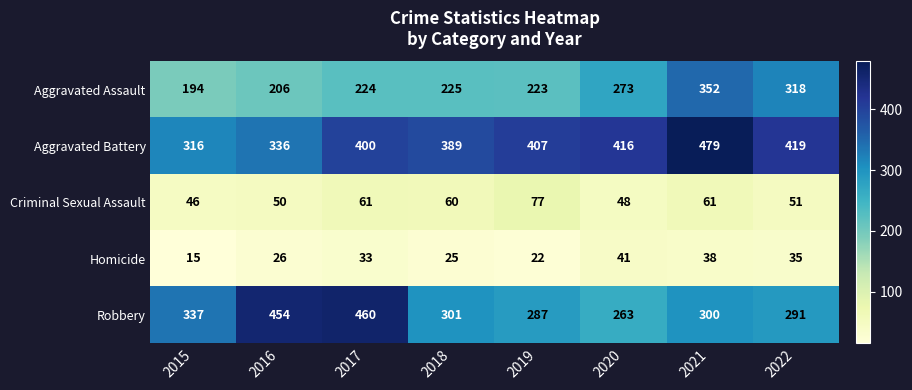

At how many categories does at least one series exceed 270?

8